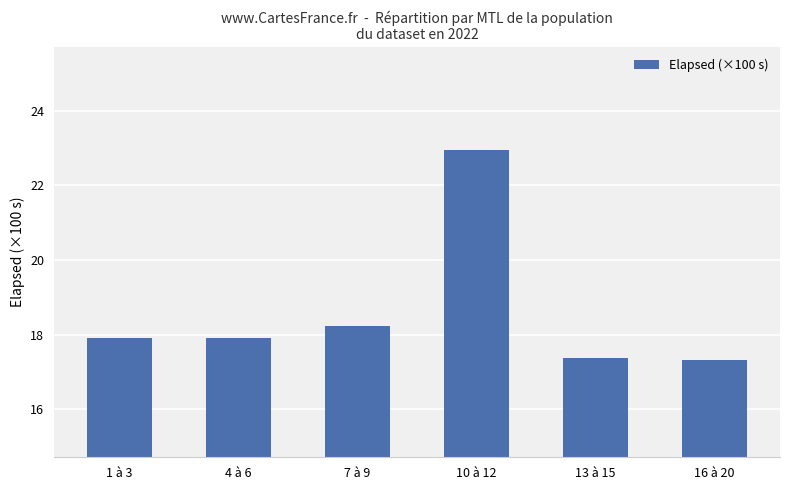

What is the change in value from 1 à 3 to 7 à 9?

+0.3